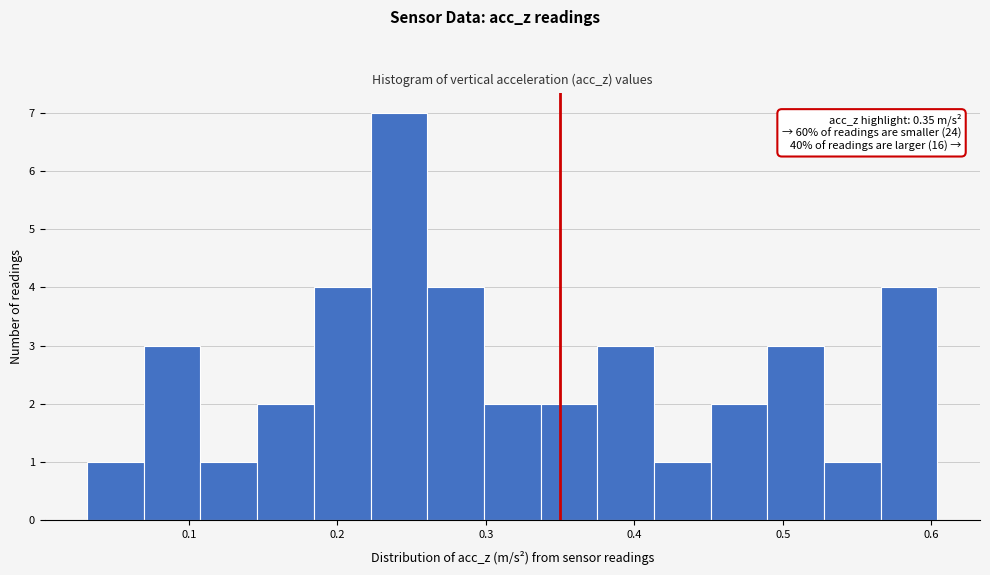

Read against the x-axis, roughly where is the centre of the tallest bar?

0.24